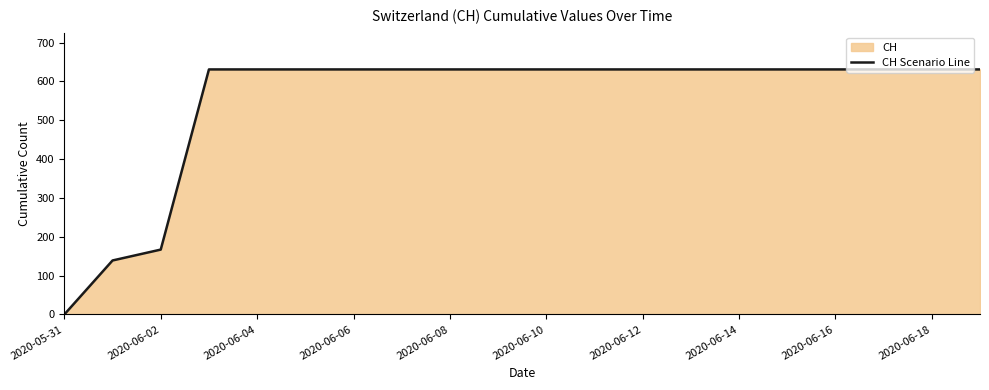

What is the change in value from 2020-06-02 to 2020-06-04?

+464